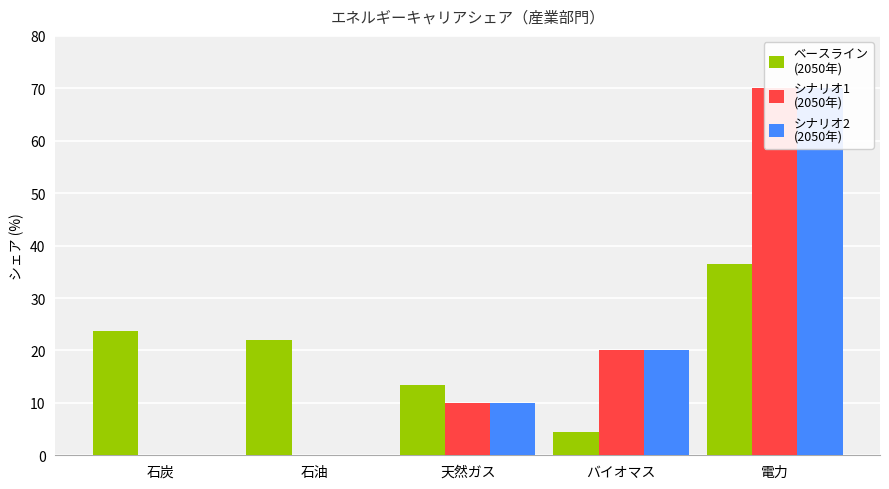

What is the value of the ベースライン
(2050年) bar at the 4th from the left?

4.5